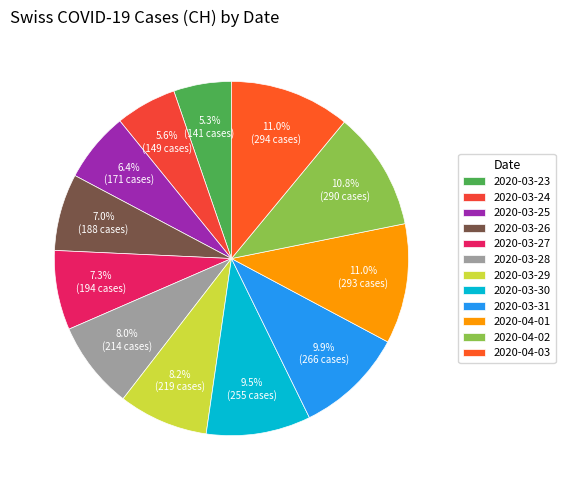

What portion of the pie excludes 2020-03-25?

93.6%